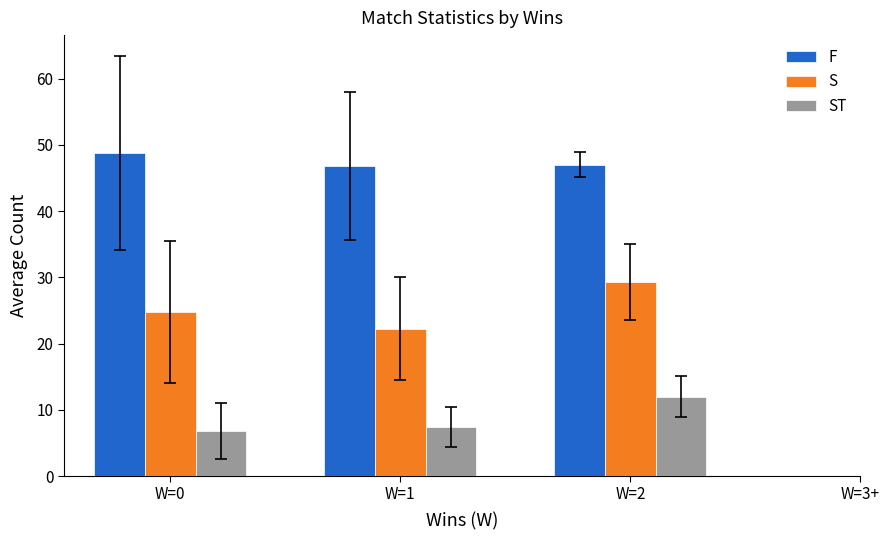

Count the number of data series in this chart.

3